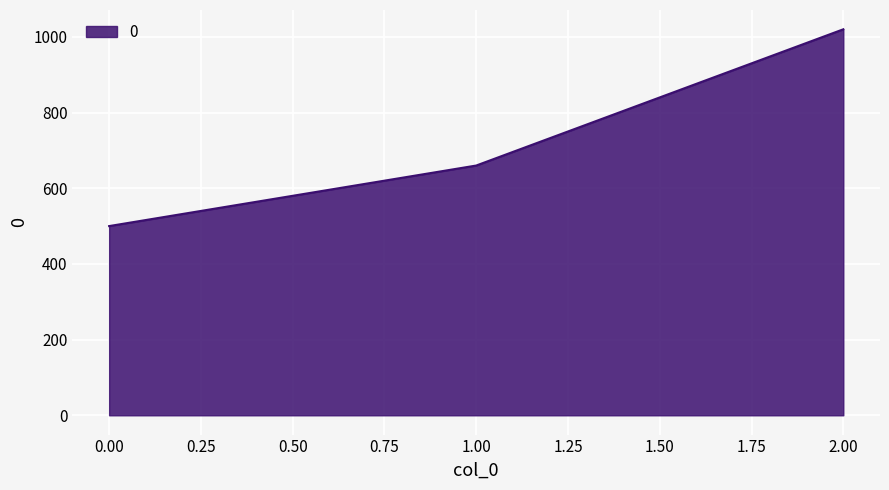

Read the value at 1.00, to the nearest 50.

650